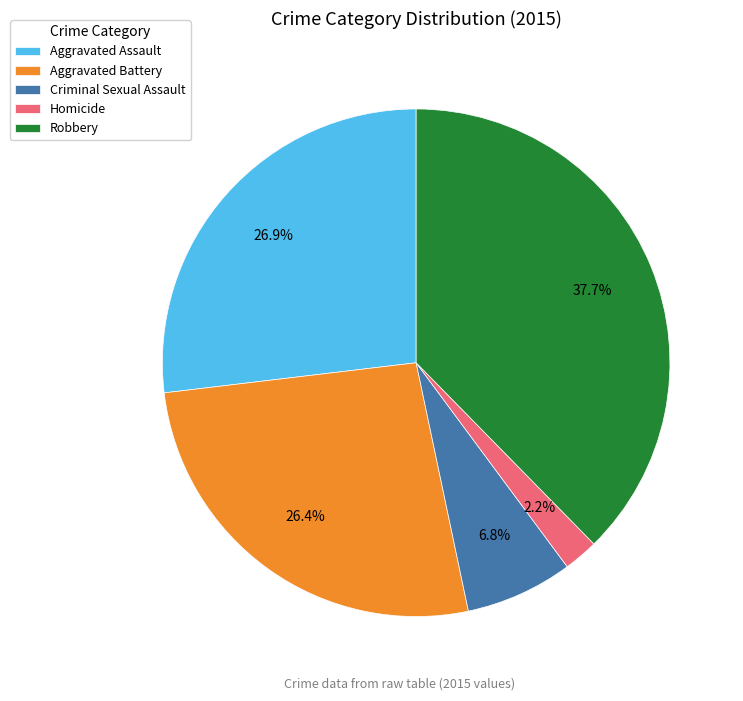

To the nearest percent, what is the combined percentage of Aggravated Battery and Homicide?

29%